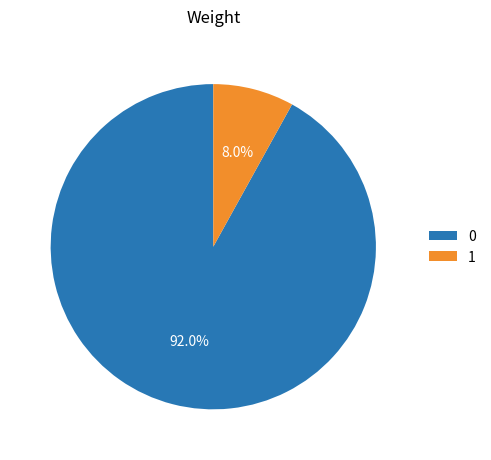

How many slices are in this pie chart?

2